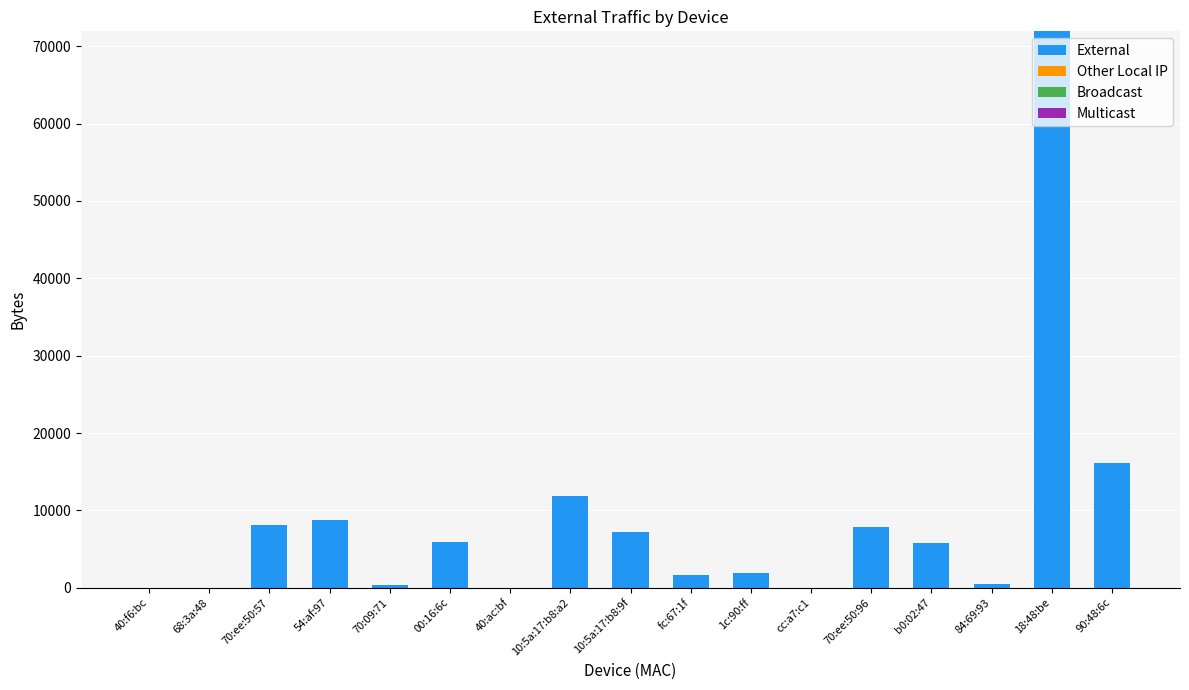

Between fc:67:1f and 40:f6:bc, which is larger?

fc:67:1f